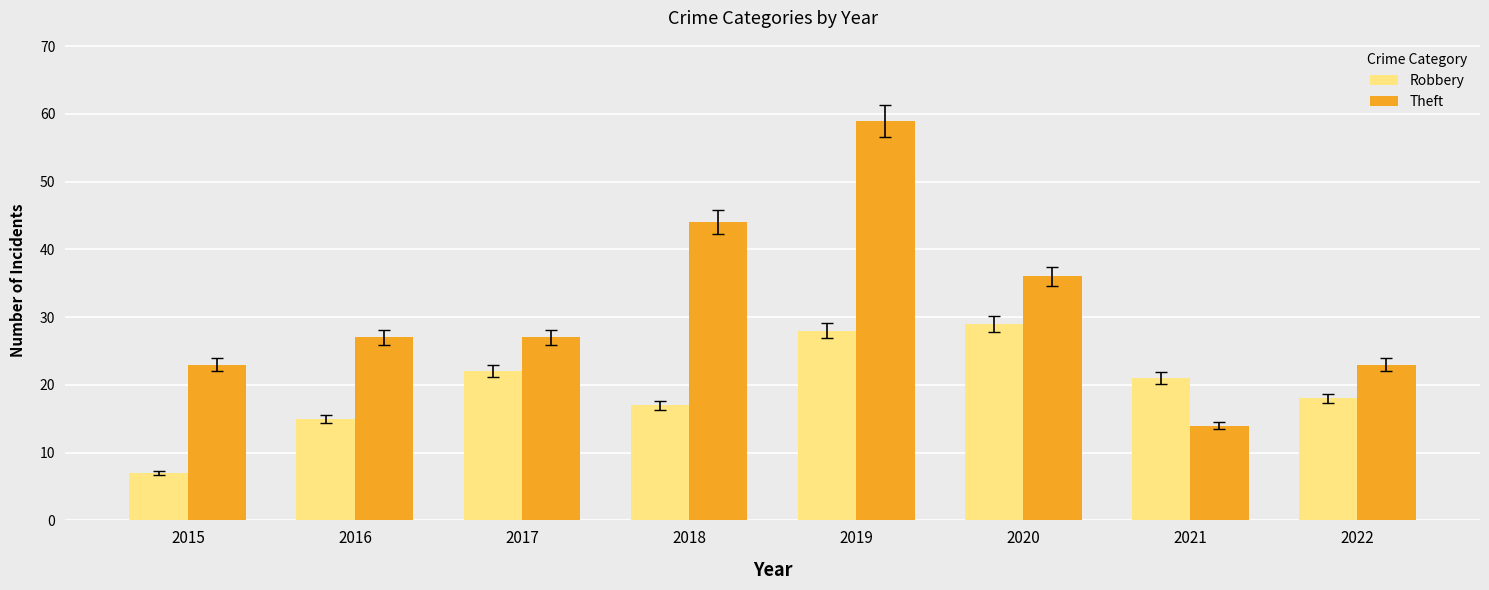

Rank the series by their maximum value, from lowest to highest.

Robbery, Theft